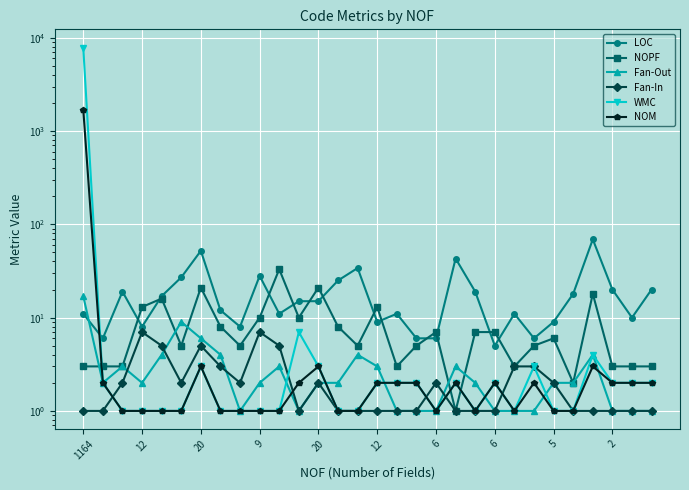

Which series has the largest total across all categories?

WMC